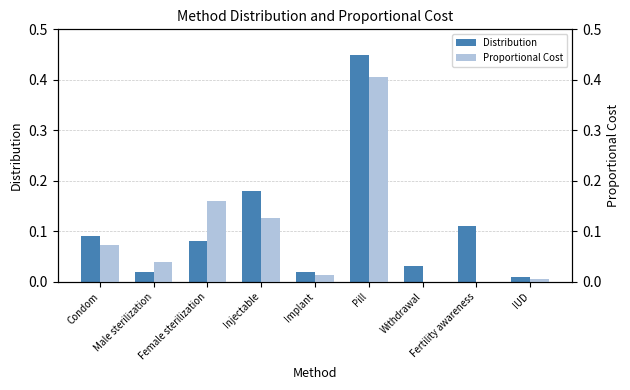

What is the sum of the Distribution values at IUD and Fertility awareness?

0.1